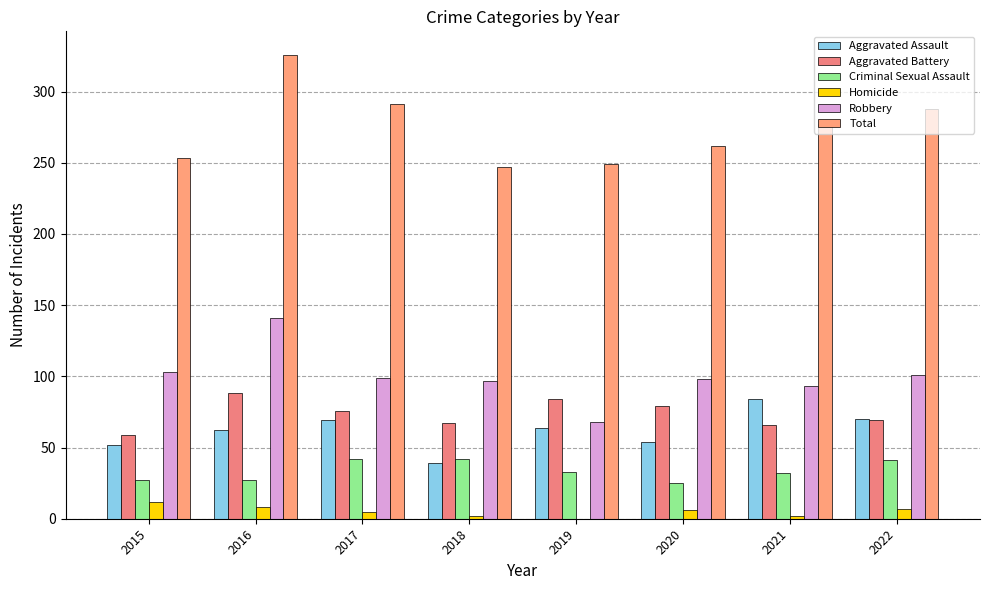

Count the number of categories in the chart.

8